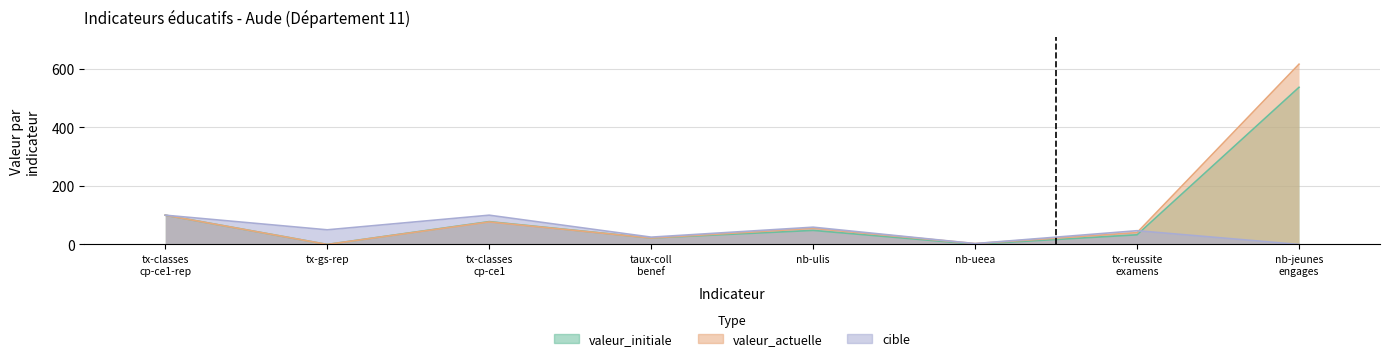

After their last crossing, which series has the higher values: cible or valeur_actuelle?

valeur_actuelle